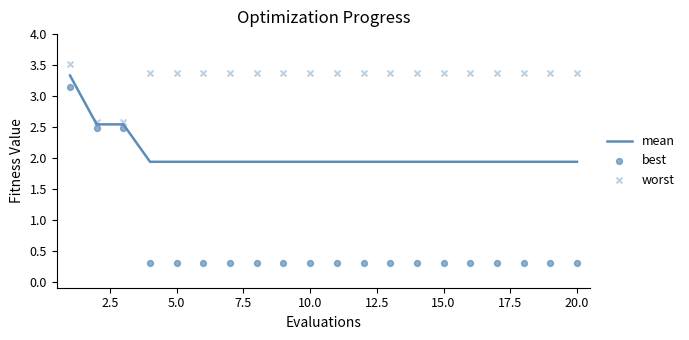

Which series contains the highest Y value?

worst